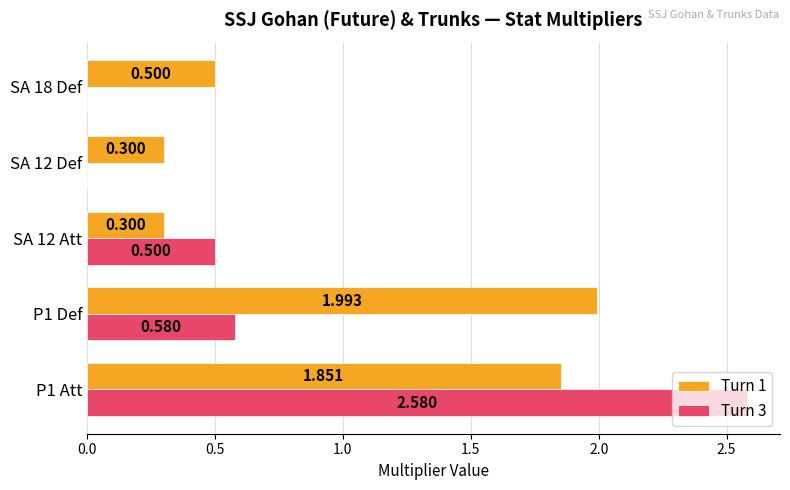

What are all the series names shown in the legend?

Turn 1, Turn 3